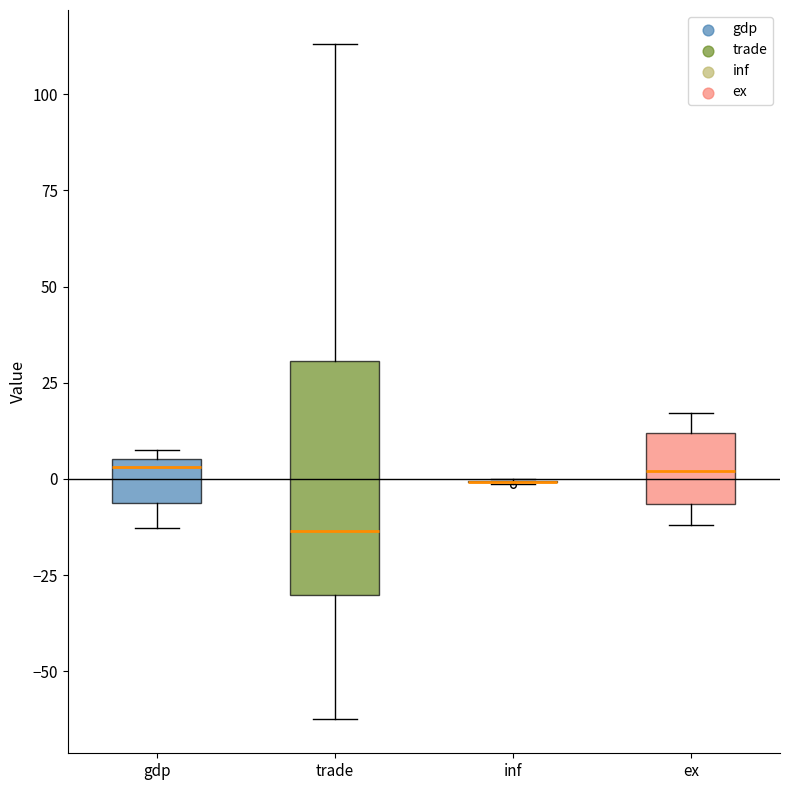

Reading left to right, read every box against the y-axis: the position of its median line, the range the box covers, and the ends of its whiskers. The values are not printed on the chart, so give them approximately, as read against the axis.

gdp: median 5 (just below the box's upper edge), box -5 to 5, whiskers -15 to 10
trade: median -15, box -30 to 30, whiskers -65 to 115
inf: box collapsed to a line at 0, whiskers 0 to 0
ex: median 0, box -5 to 10, whiskers -10 to 15